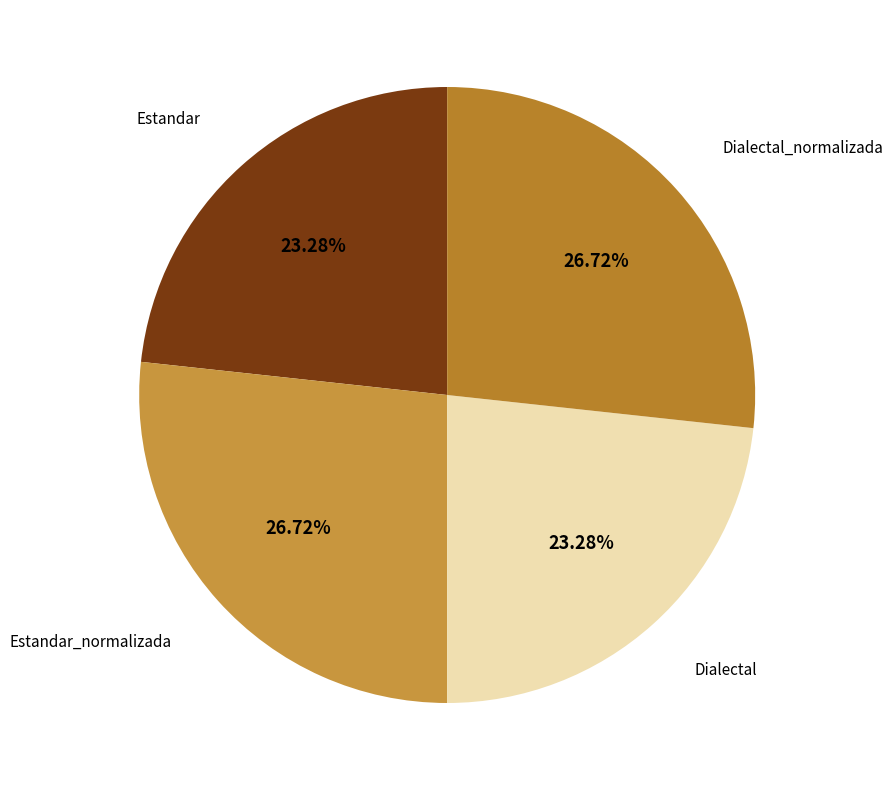

What is the total percentage of Dialectal and Estandar?

46.6%